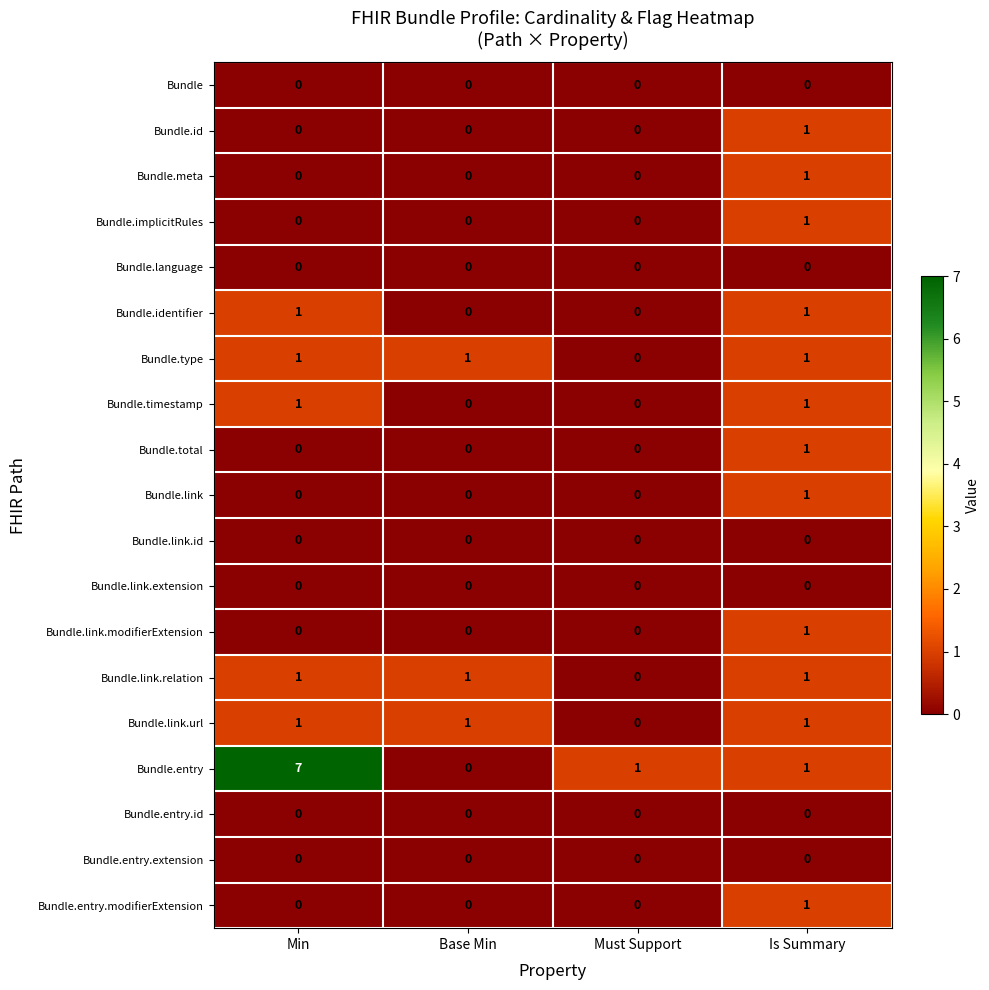

True or false: Bundle.entry.modifierExtension has a value of 0 at Is Summary.

False